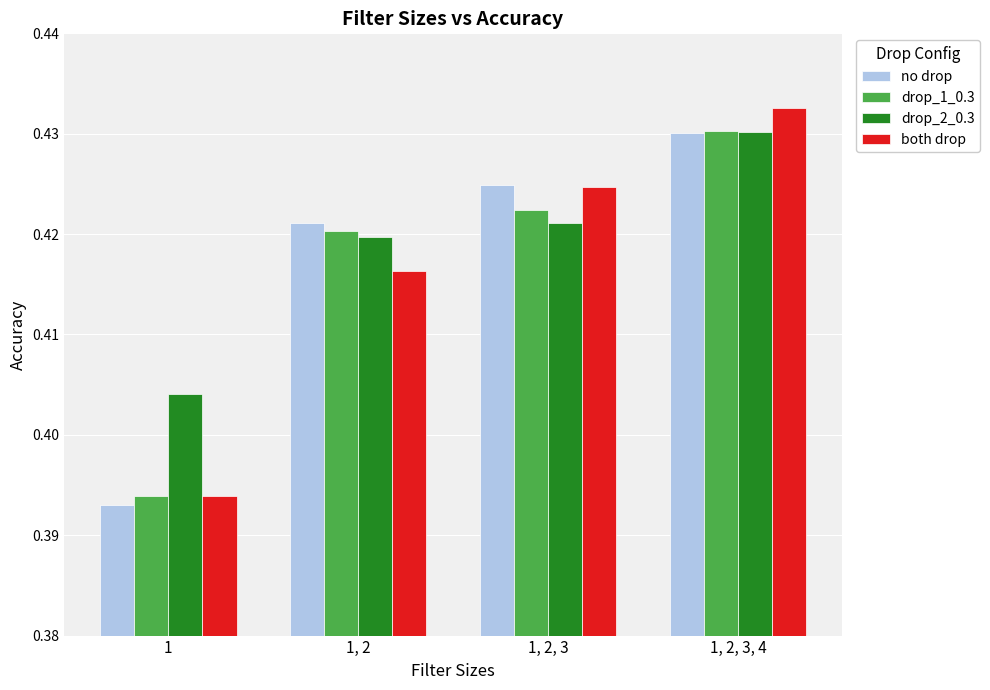

Is it true that drop_2_0.3 equals 0.2 at 1, 2, 3?

False